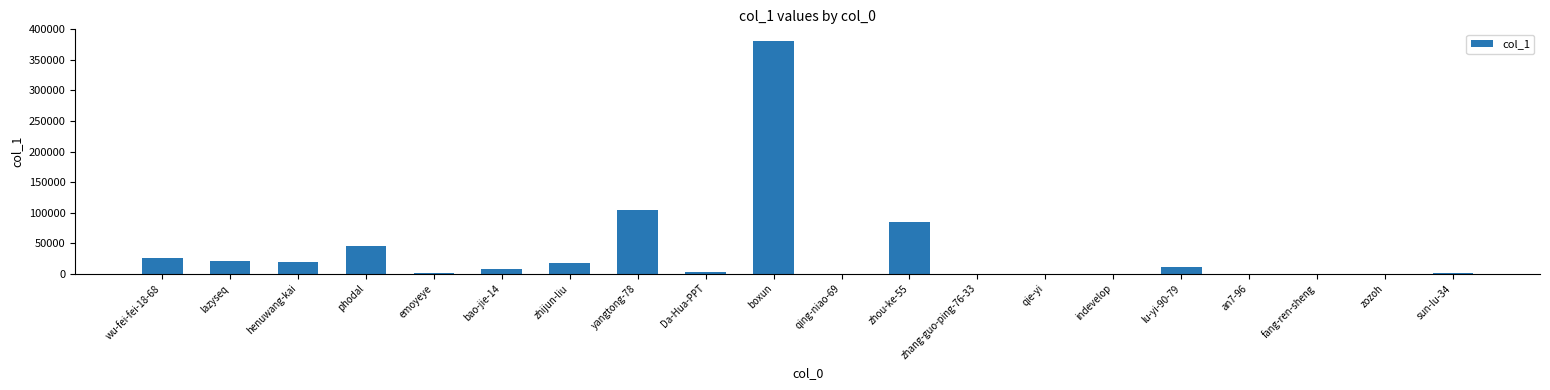

The chart shows a value of 18697 at henuwang-kai. True or false?

True